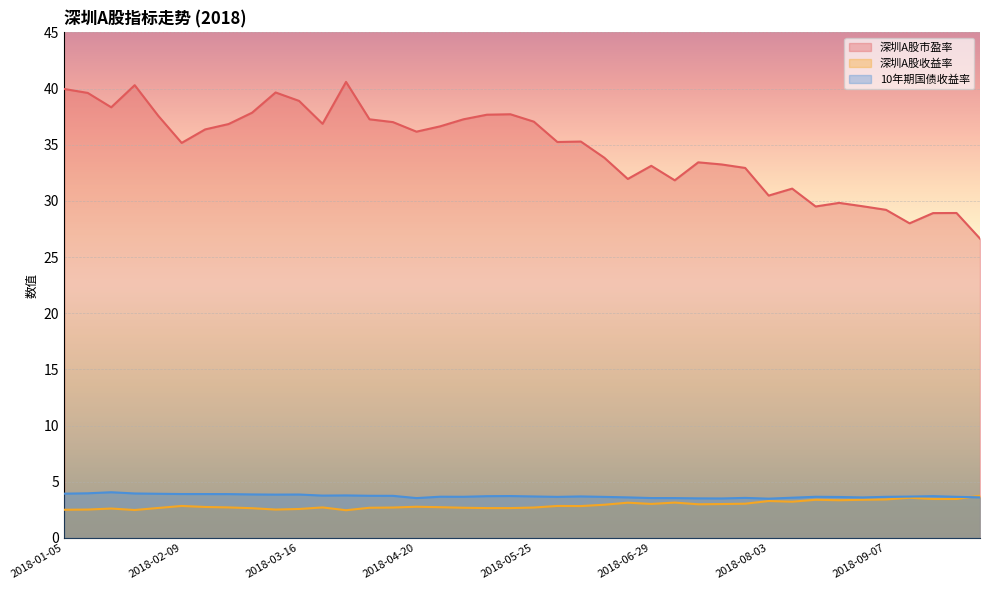

What are all the series names shown in the legend?

深圳A股市盈率, 深圳A股收益率, 10年期国债收益率